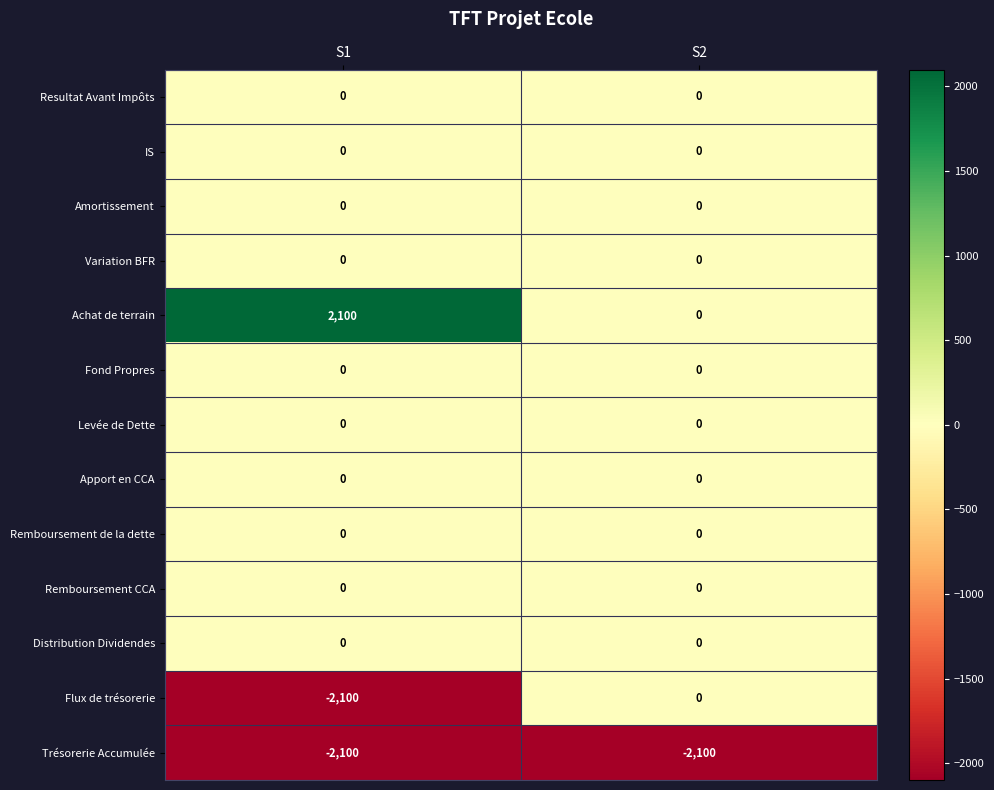

What is the minimum value shown in the chart?

-2100